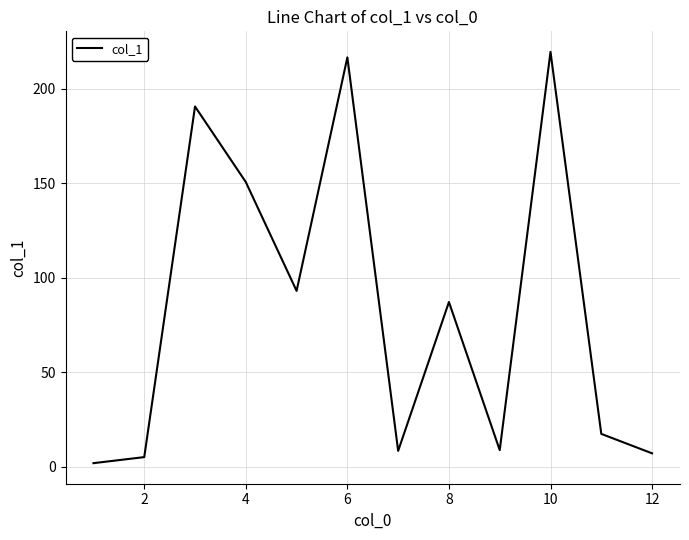

What is the greatest value displayed?

219.5